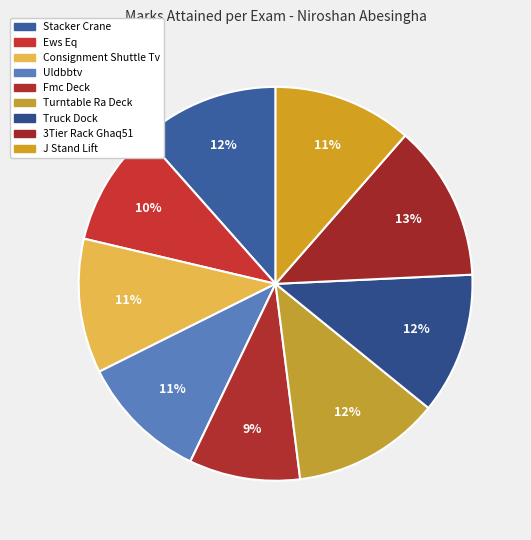

Does Fmc Deck represent more than half of the total?

No